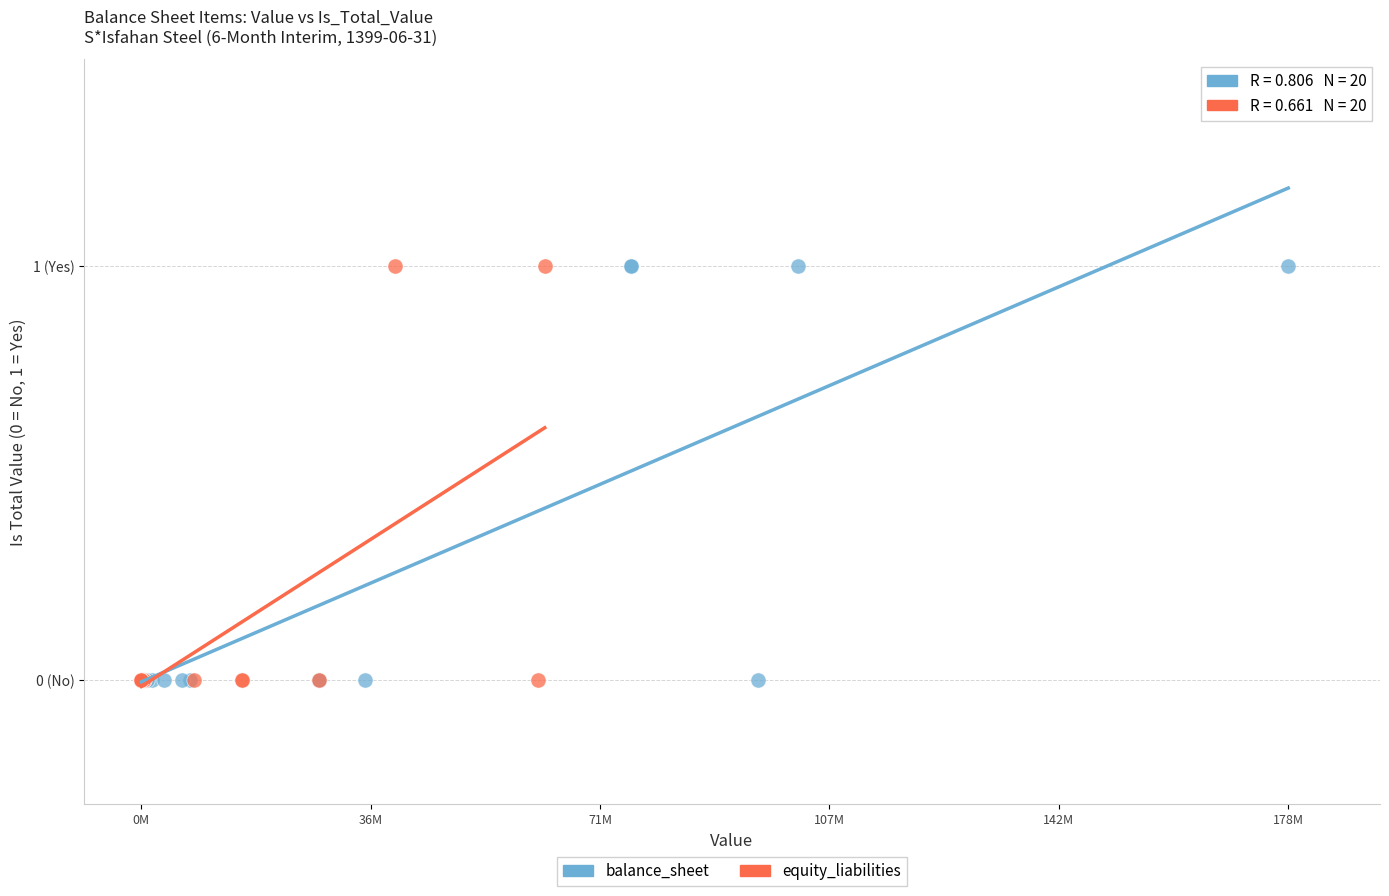

What are all the series names shown in the legend?

balance_sheet, equity_liabilities